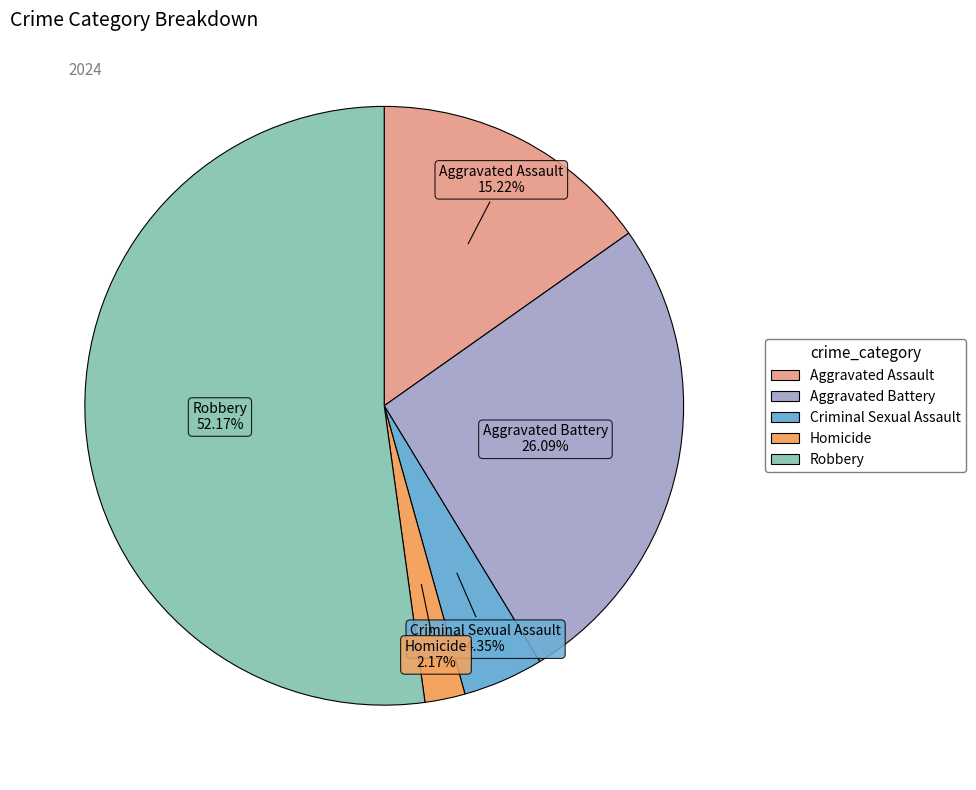

What percentage is the Aggravated Battery slice, to the nearest percent?

26%